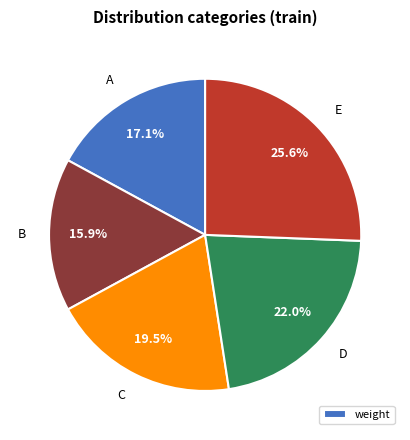

Which slice is the smallest?

B